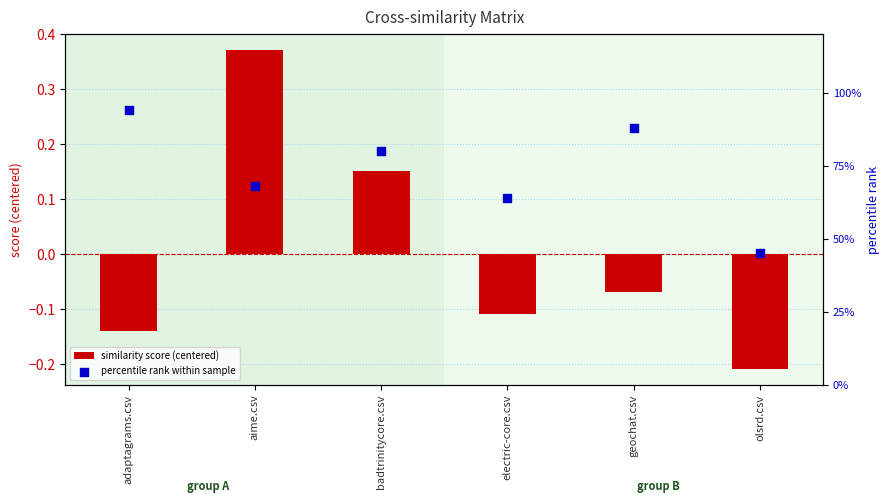

At which category is the sum across all series the highest?

aime.csv